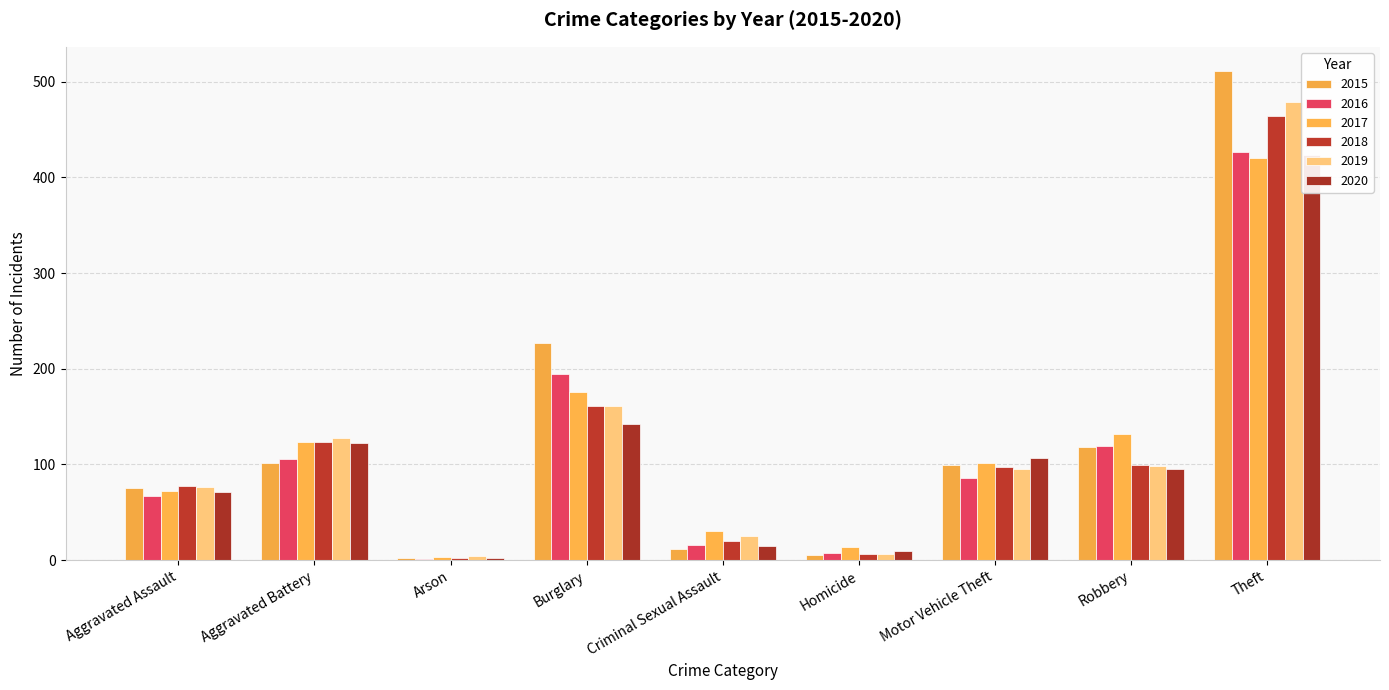

What is the difference between the maximum and second lowest values in the 2018 series?

458